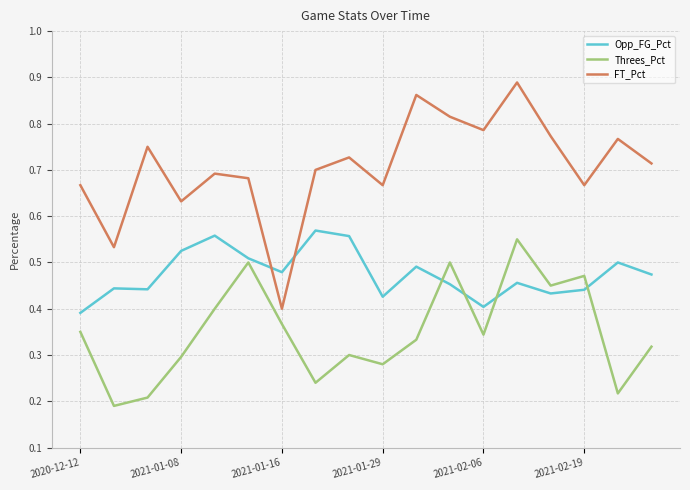

List the series in order of their overall mean, lowest first.

Threes_Pct, Opp_FG_Pct, FT_Pct